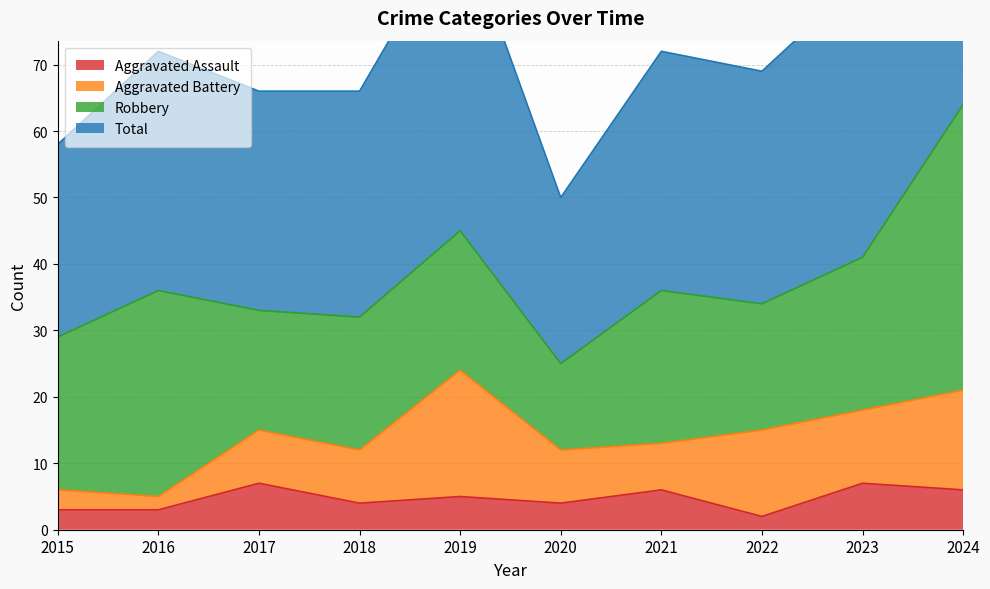

The Aggravated Assault series shows 10 at 2024. True or false?

False